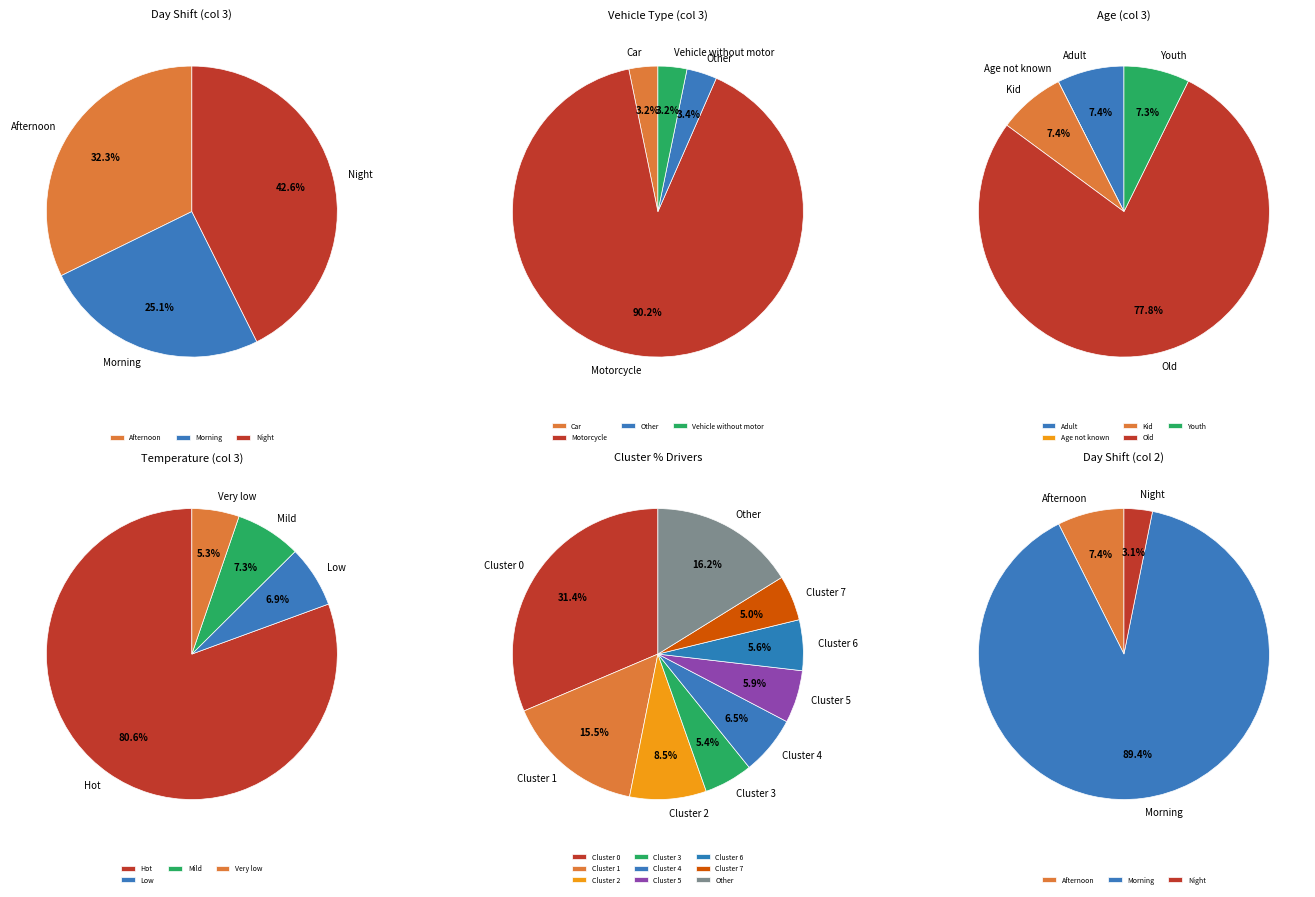

To the nearest percent, what portion does Night represent?

43%